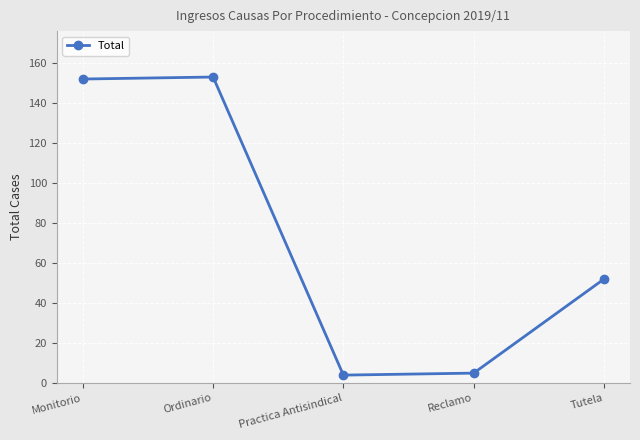

The value at Tutela is 85. True or false?

False